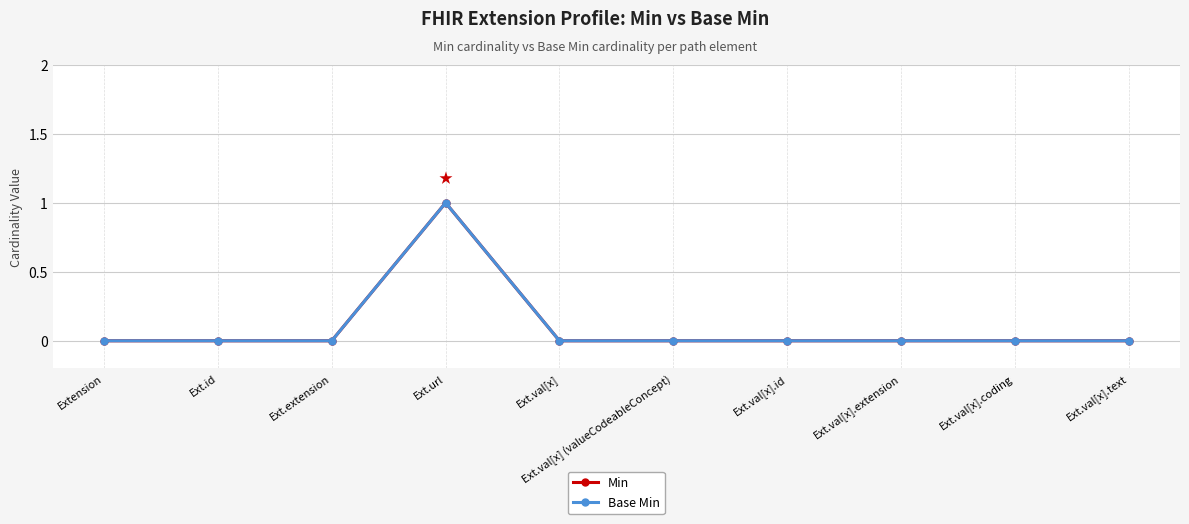

Is this an area chart (filled region under the line)?

No